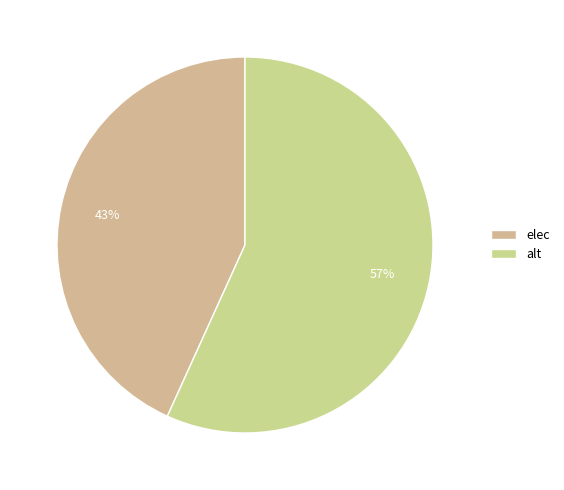

What is the change in value from elec to alt?

+2933536.8